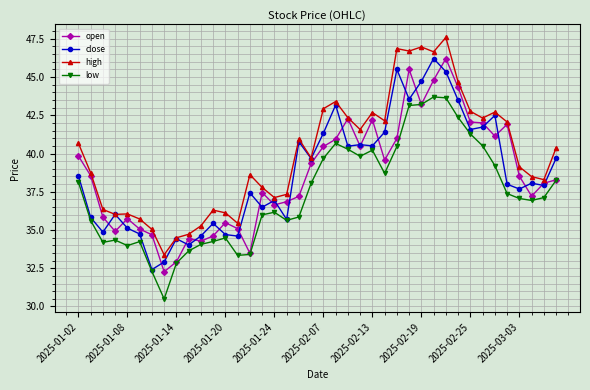

True or false: open has more than 0 interior local peaks.

True